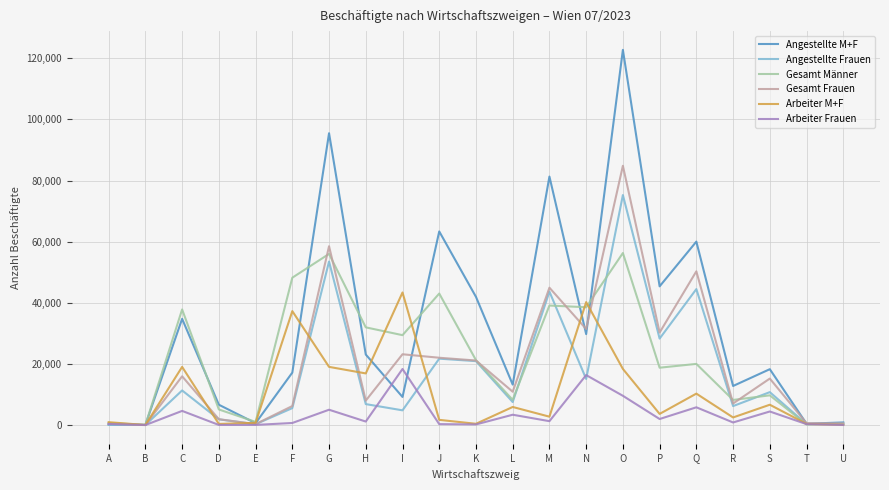

What is the difference between the second highest and minimum values in the Angestellte Frauen series?

53467